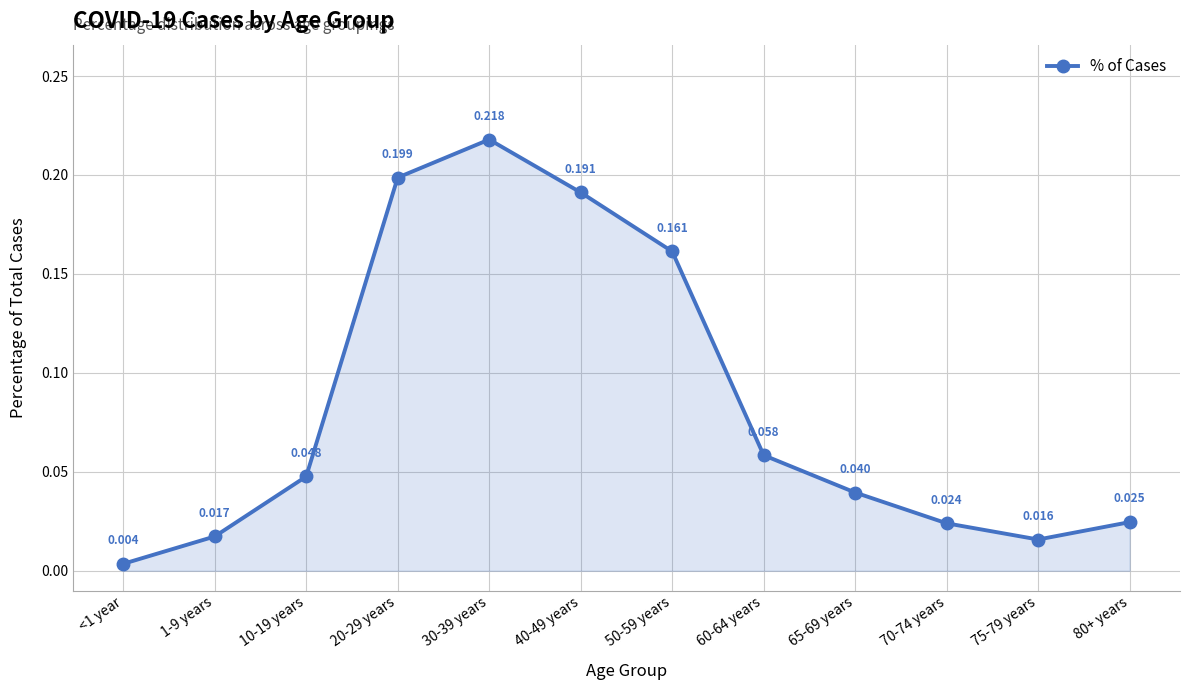

How many series are shown in this chart?

1